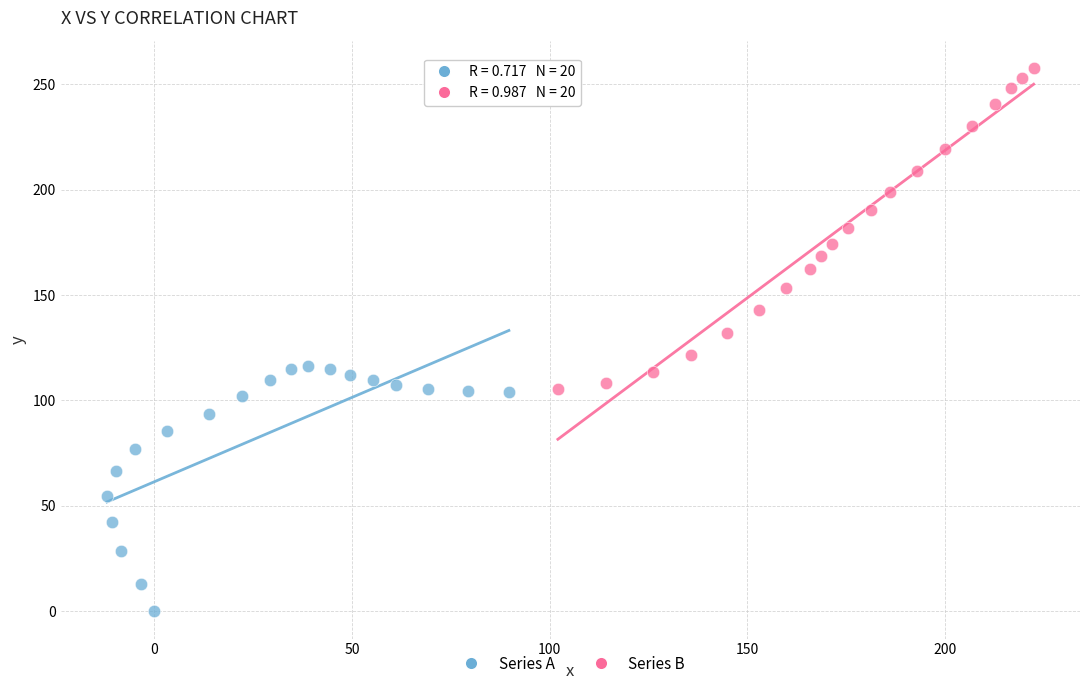

Which series has the widest spread of Y values?

Series B